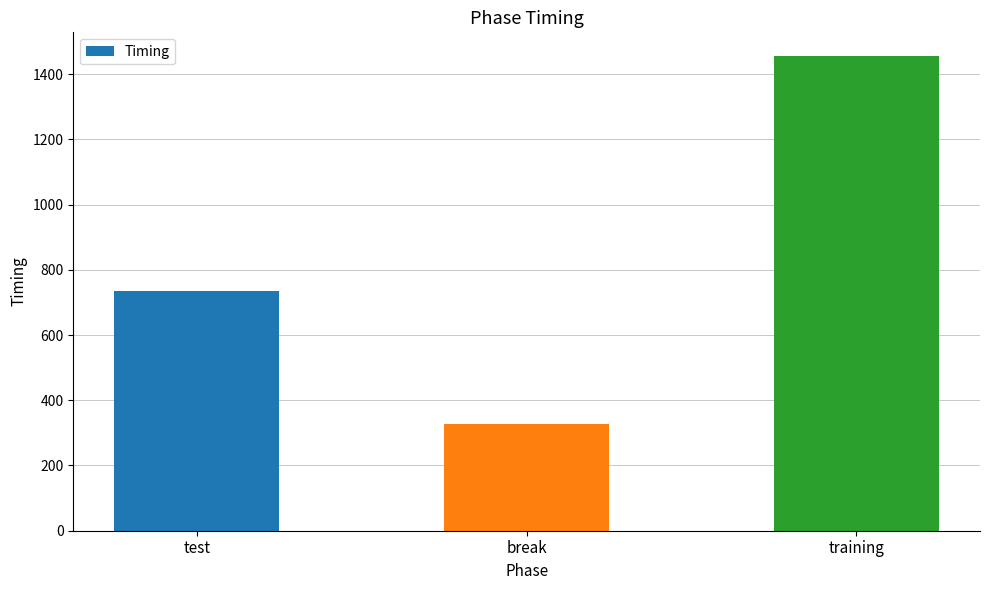

What is the value of the 2nd bar from the left?

328.5